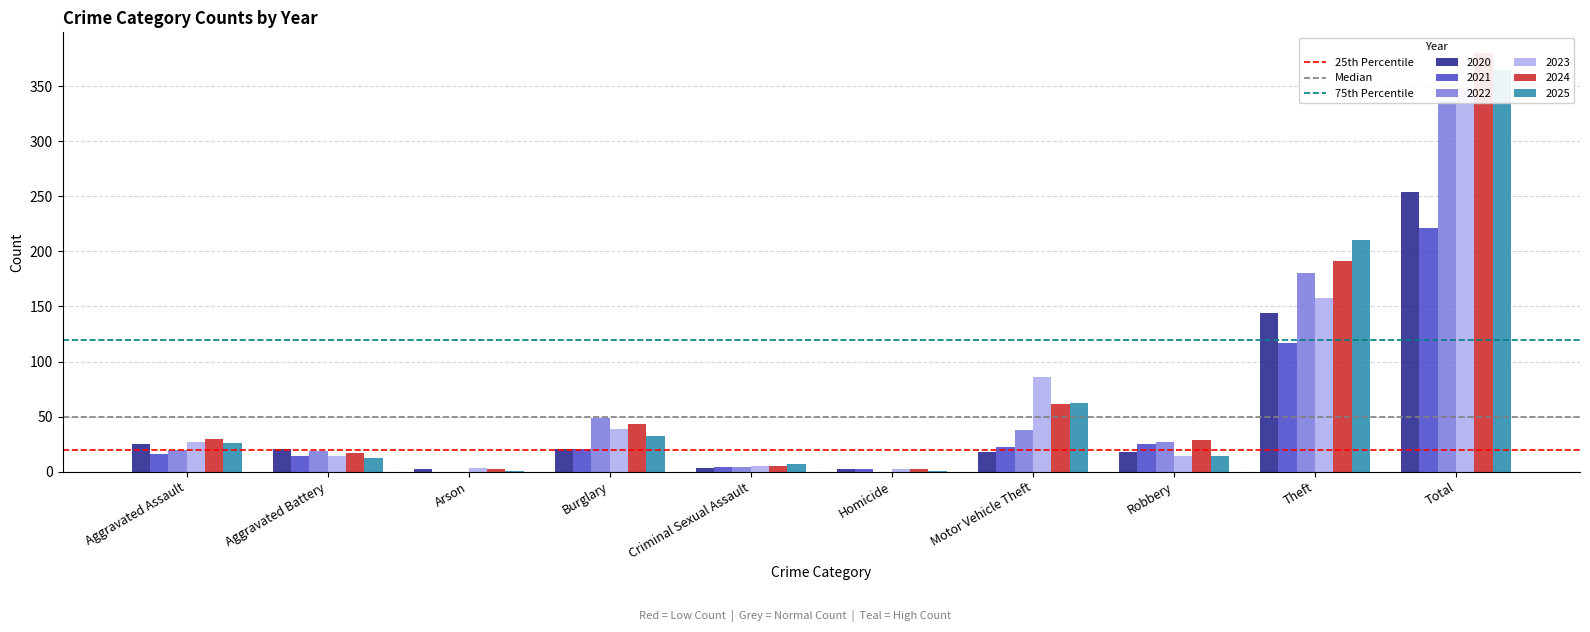

At how many categories does at least one series exceed 100?

2